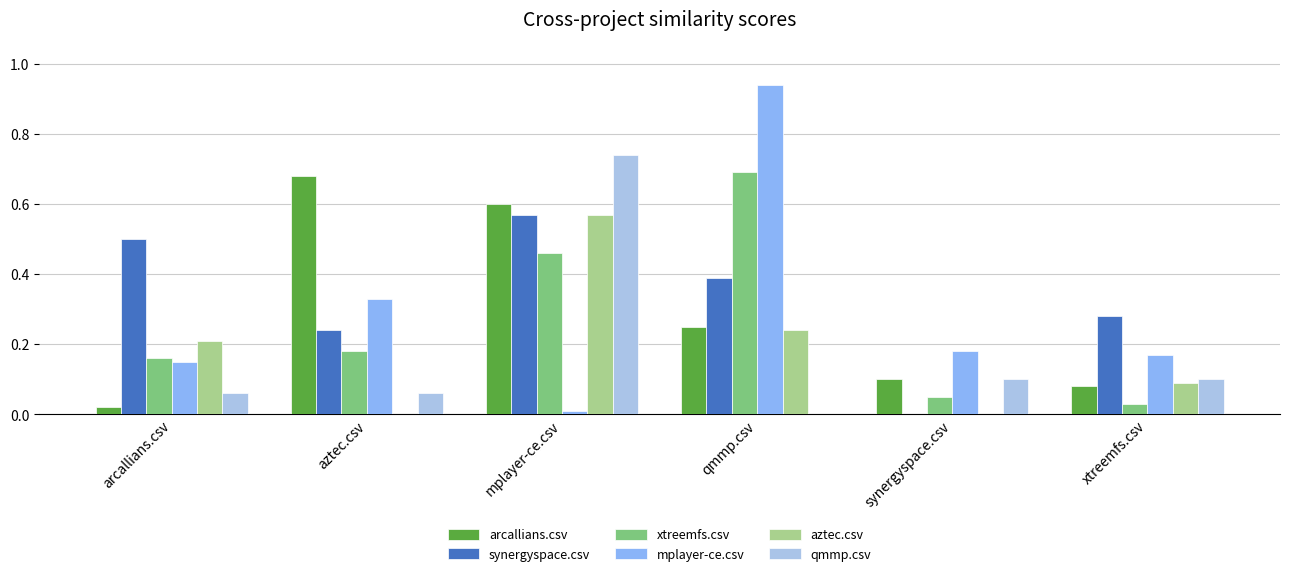

Between arcallians.csv and synergyspace.csv, which series saw the biggest shift?

synergyspace.csv